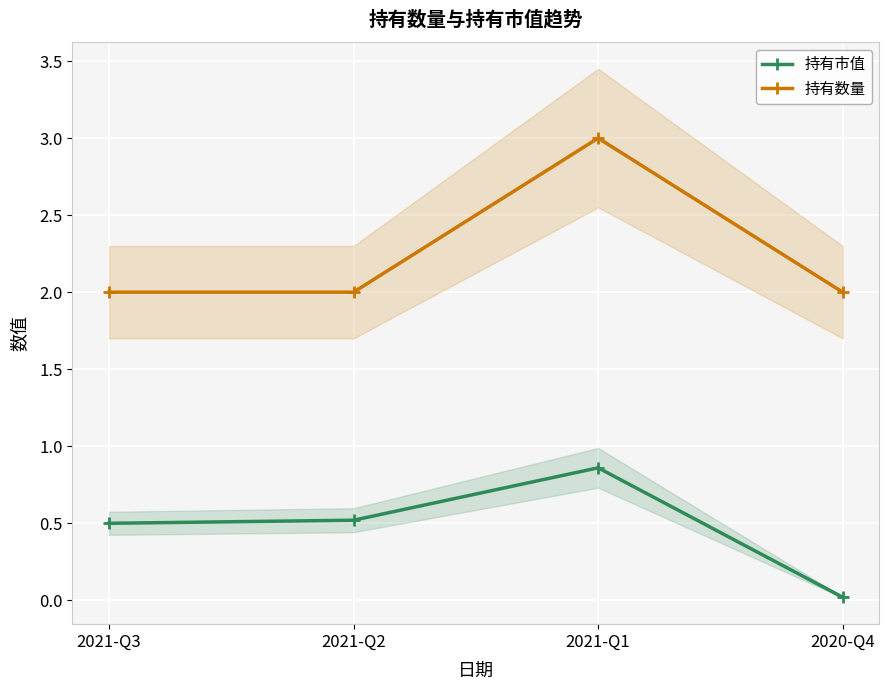

What are all the series names shown in the legend?

持有市值, 持有数量